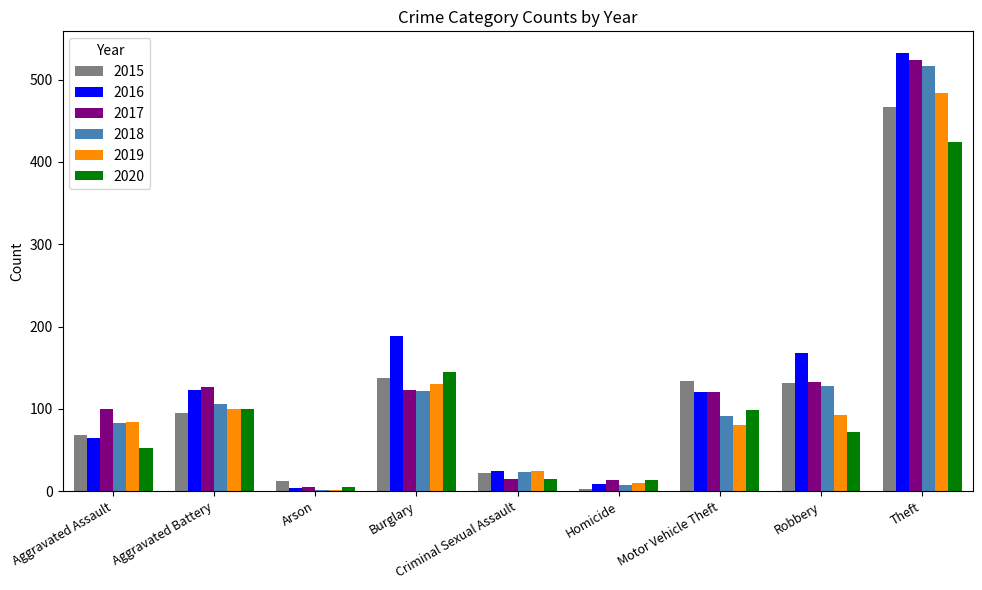

What is the maximum value for 2019?

484